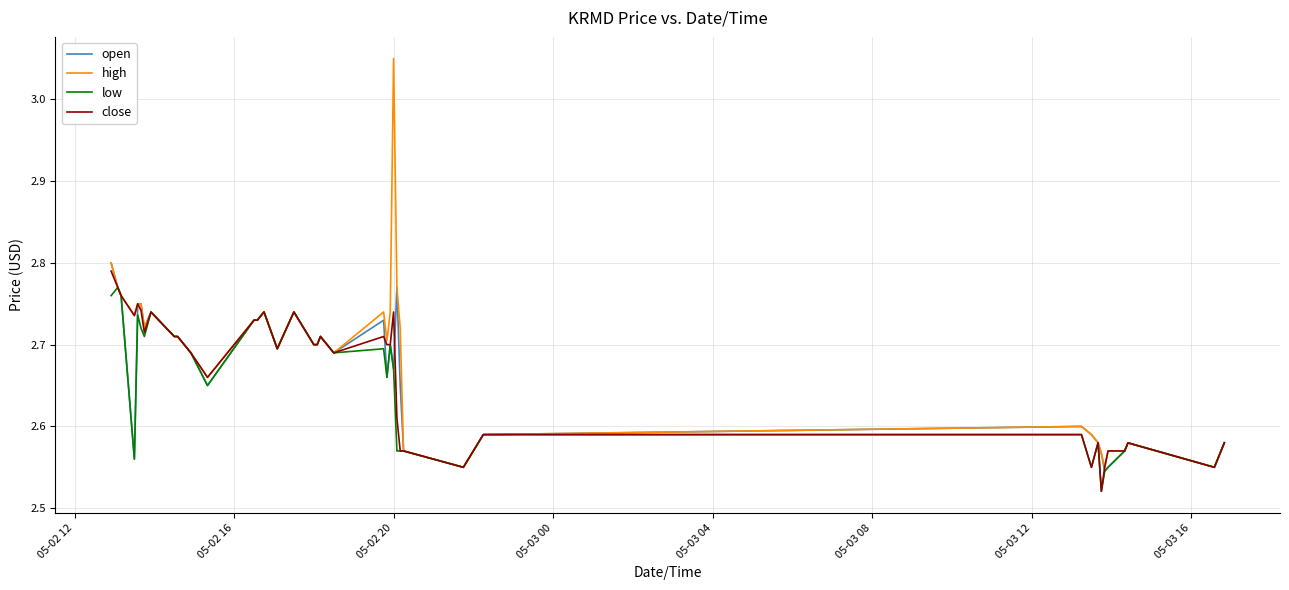

Which series has the widest spread of values?

high